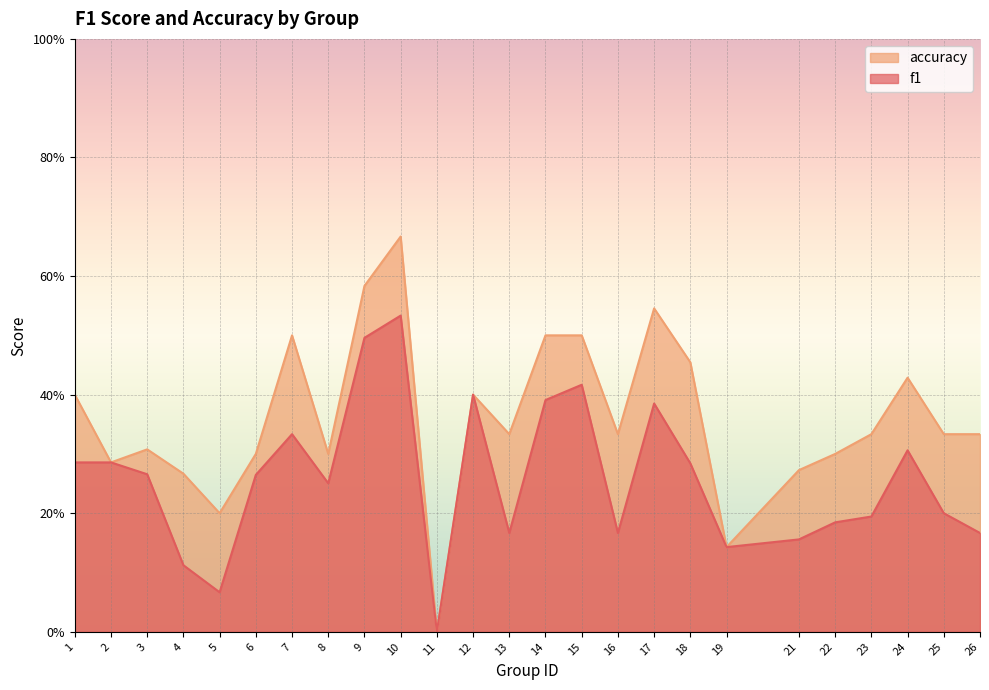

Reading right to left, extract all data points from this chart.

f1: 0.2	0.2	0.3	0.2	0.2	0.2	0.1	0.3	0.4	0.2	0.4	0.4	0.2	0.4	0.0	0.5	0.5	0.3	0.3	0.3	0.1	0.1	0.3	0.3	0.3
accuracy: 0.3	0.3	0.4	0.3	0.3	0.3	0.1	0.5	0.5	0.3	0.5	0.5	0.3	0.4	0.0	0.7	0.6	0.3	0.5	0.3	0.2	0.3	0.3	0.3	0.4